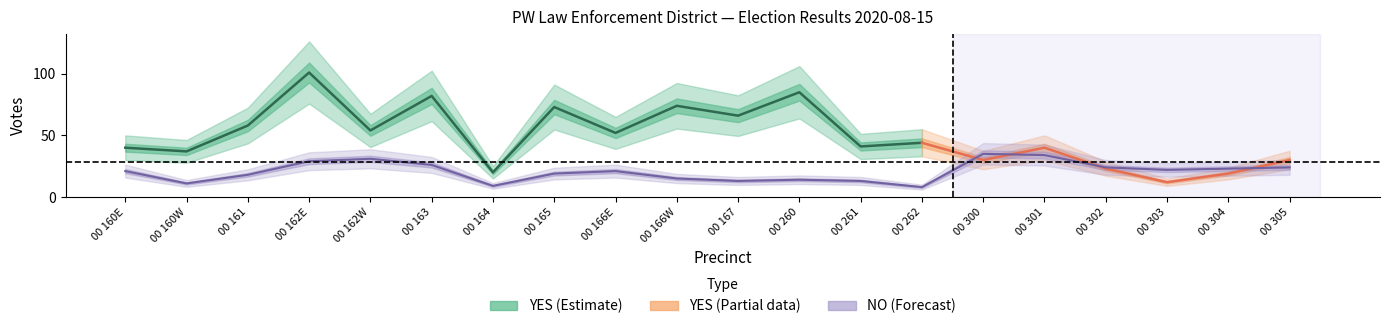

True or false: the data shows 24 at 00 305.

True